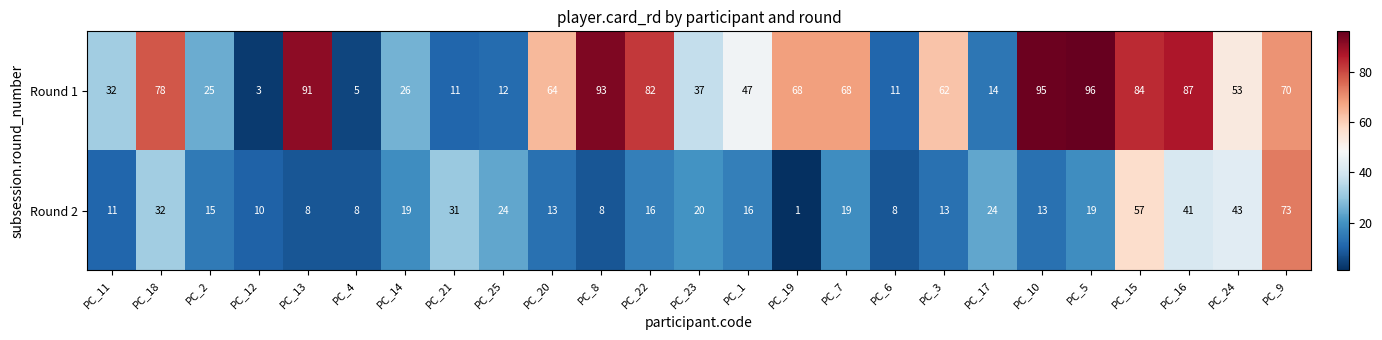

Which series has the largest total across all categories?

Round 1